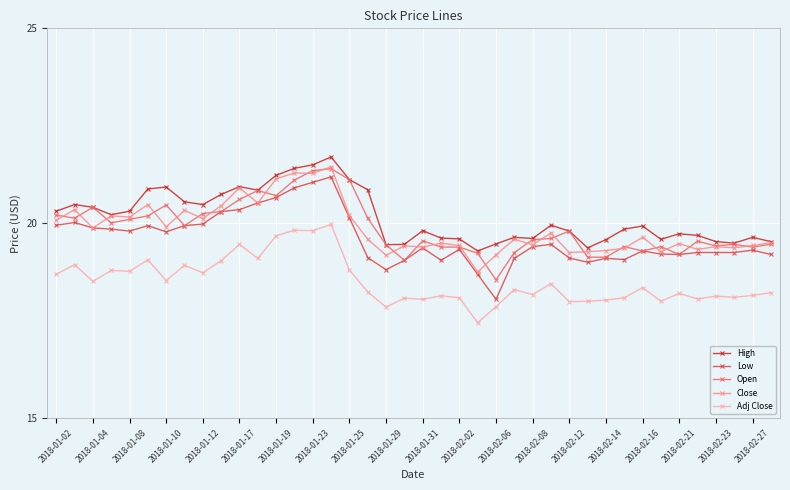

Does the chart have visible grid lines?

Yes